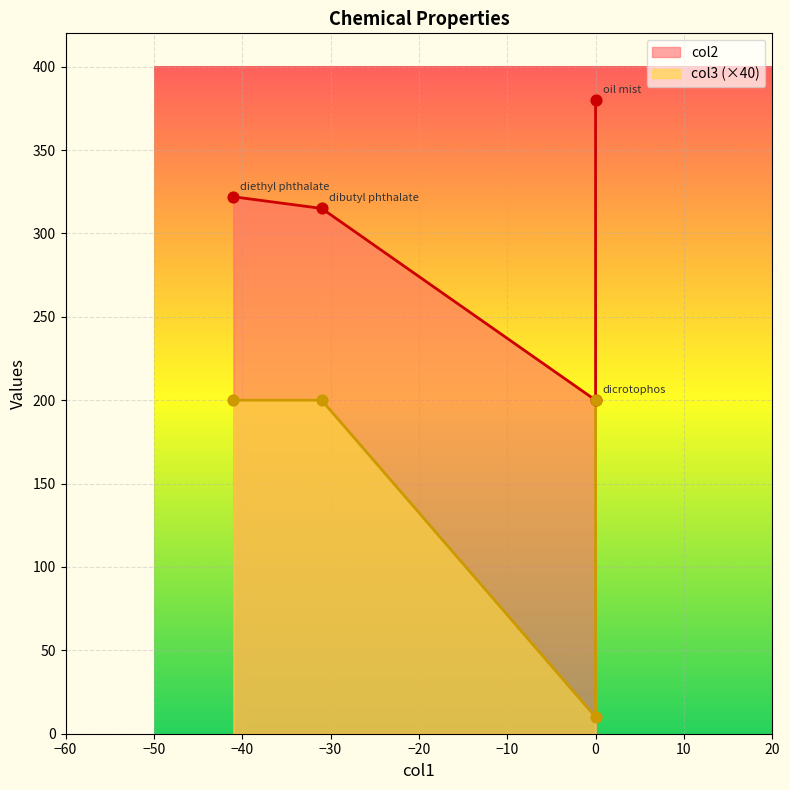

At which category is the sum across all series the highest?

oil mist